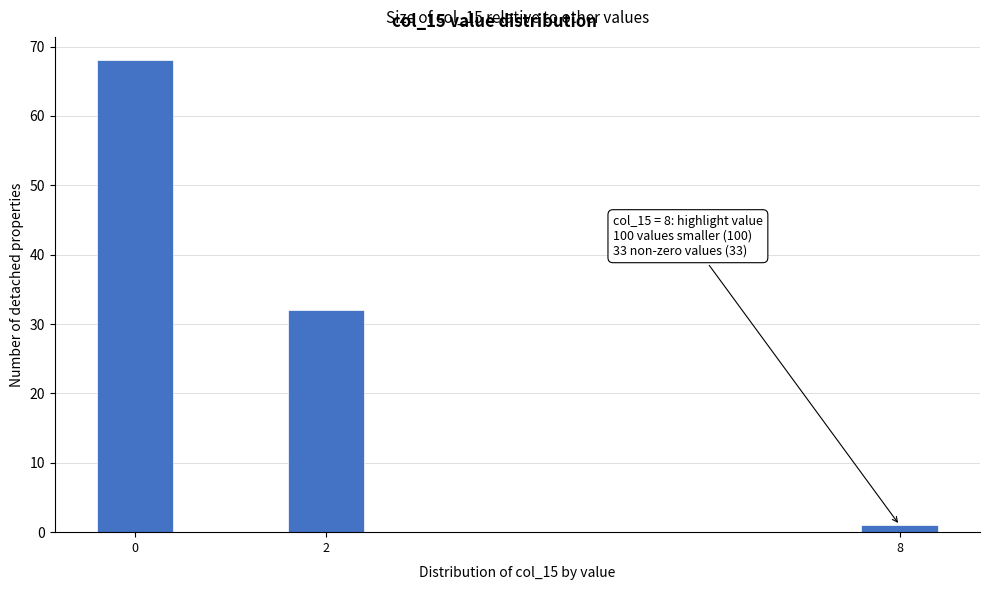

Reading left to right, list all the values displayed in this chart.

68	32	1